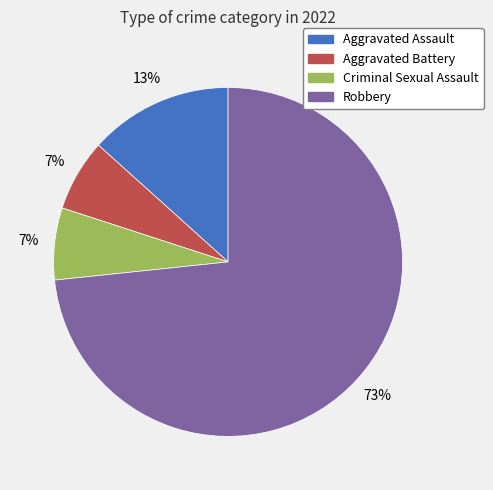

Do Aggravated Assault and Criminal Sexual Assault together represent more than half of the pie?

No